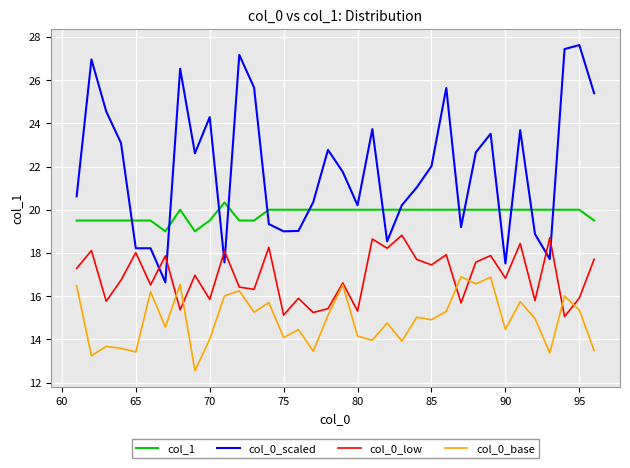

Which series has the largest total across all categories?

col_0_scaled